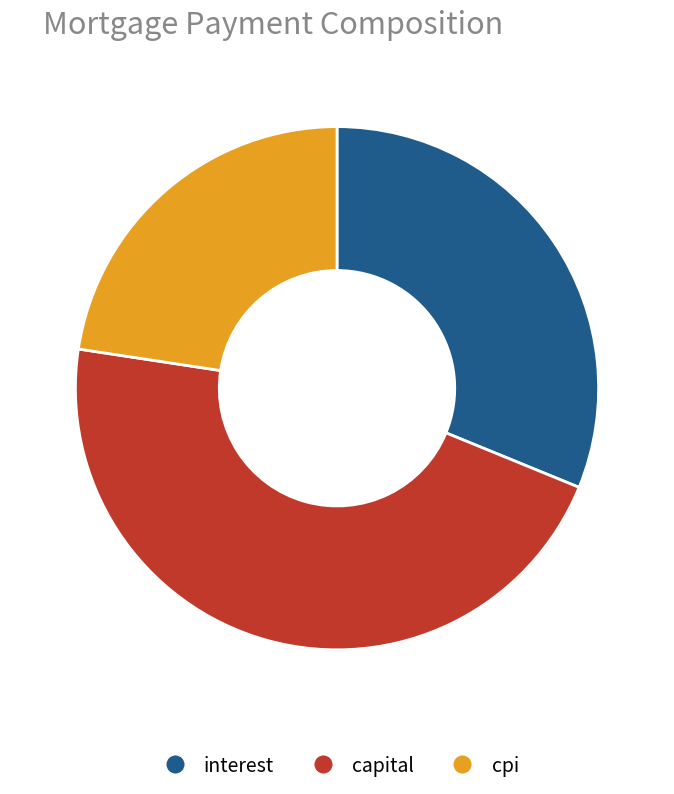

Is there any slice that represents more than half of the pie?

No